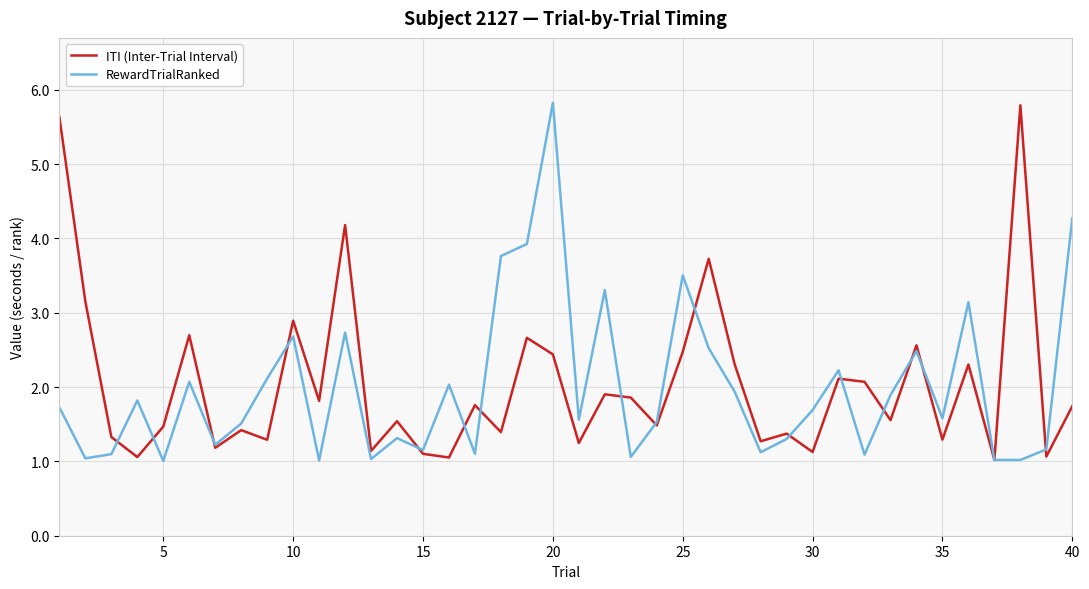

What is the smallest value displayed?

1.0